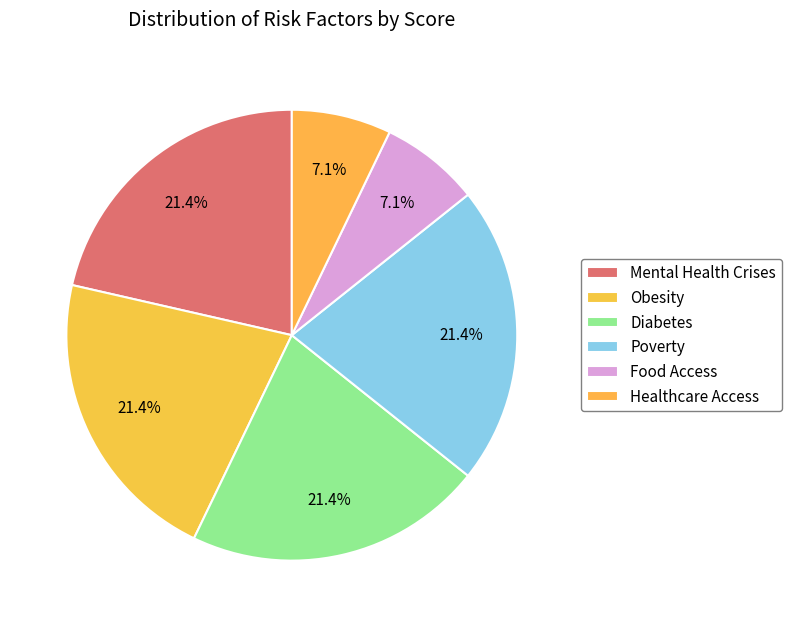

Which slice is the largest?

Mental Health Crises